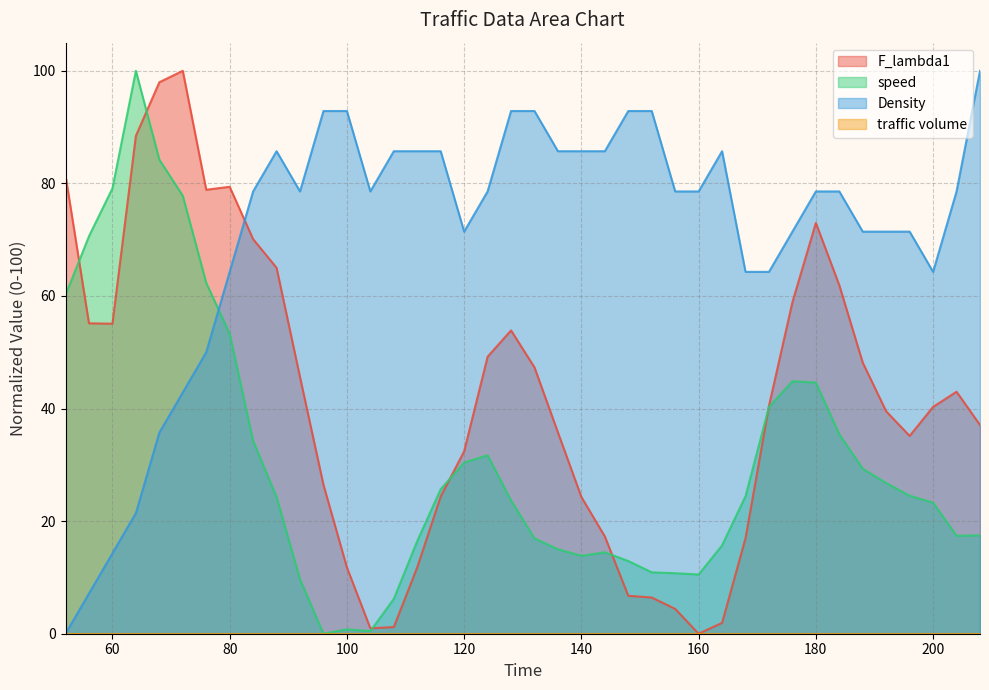

What is the spread (max minus min) of values at 68?

62.3